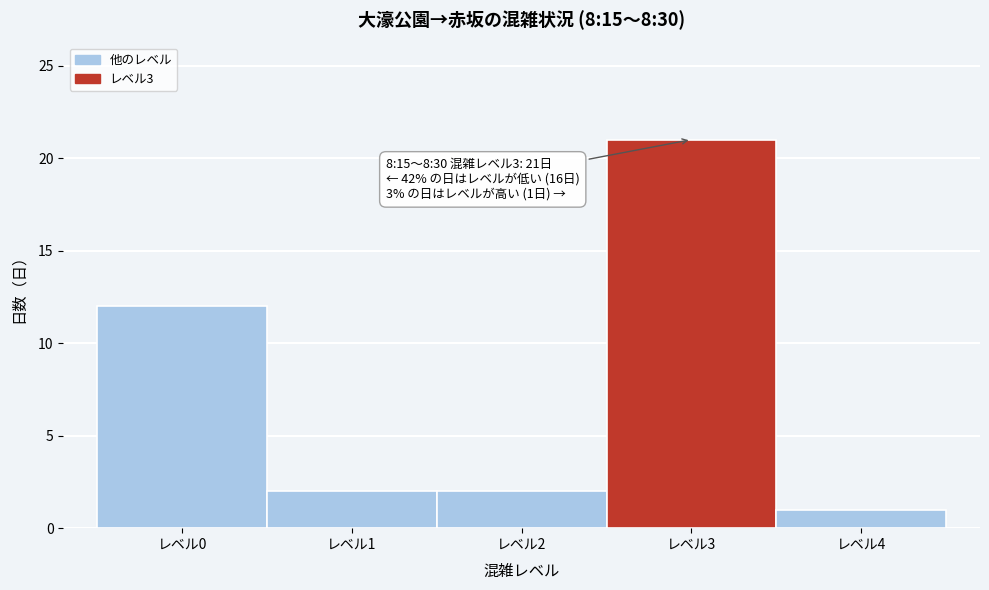

Over which range of the x-axis is the bar tallest?

2.5 to 3.5